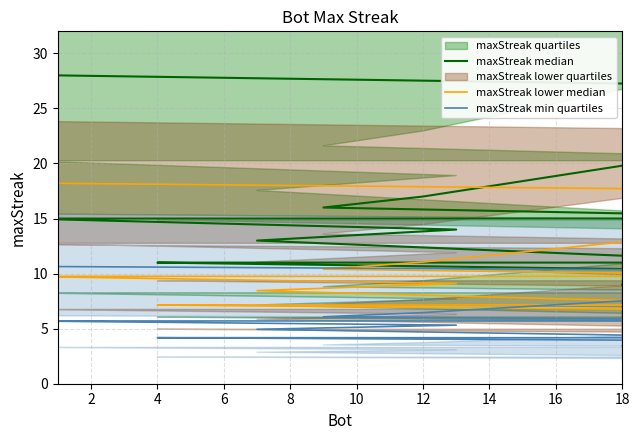

What is the difference between the maximum and minimum values in the maxStreak min quartiles series?

7.2